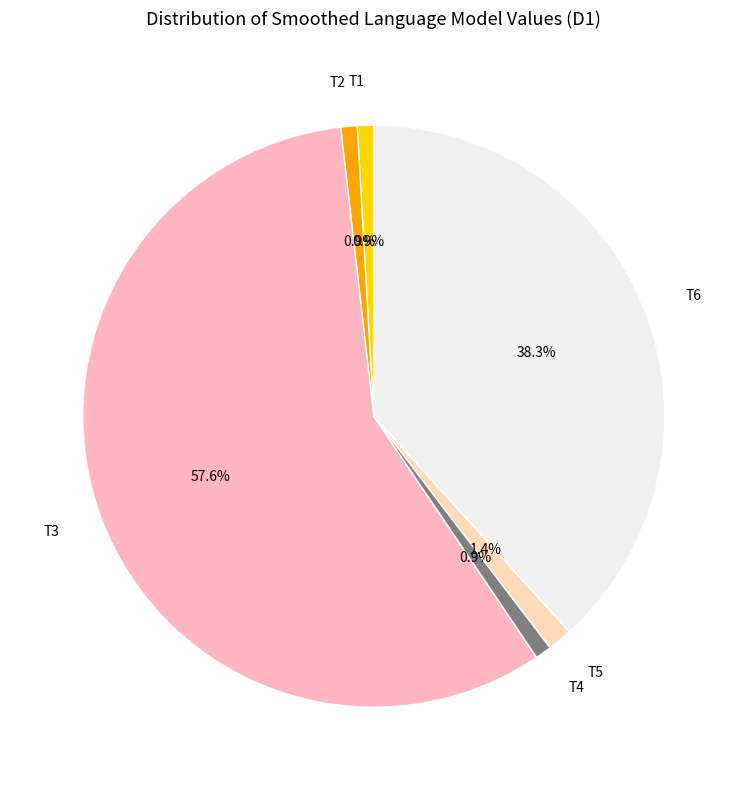

The T6 slice represents 38% of the pie. True or false?

True